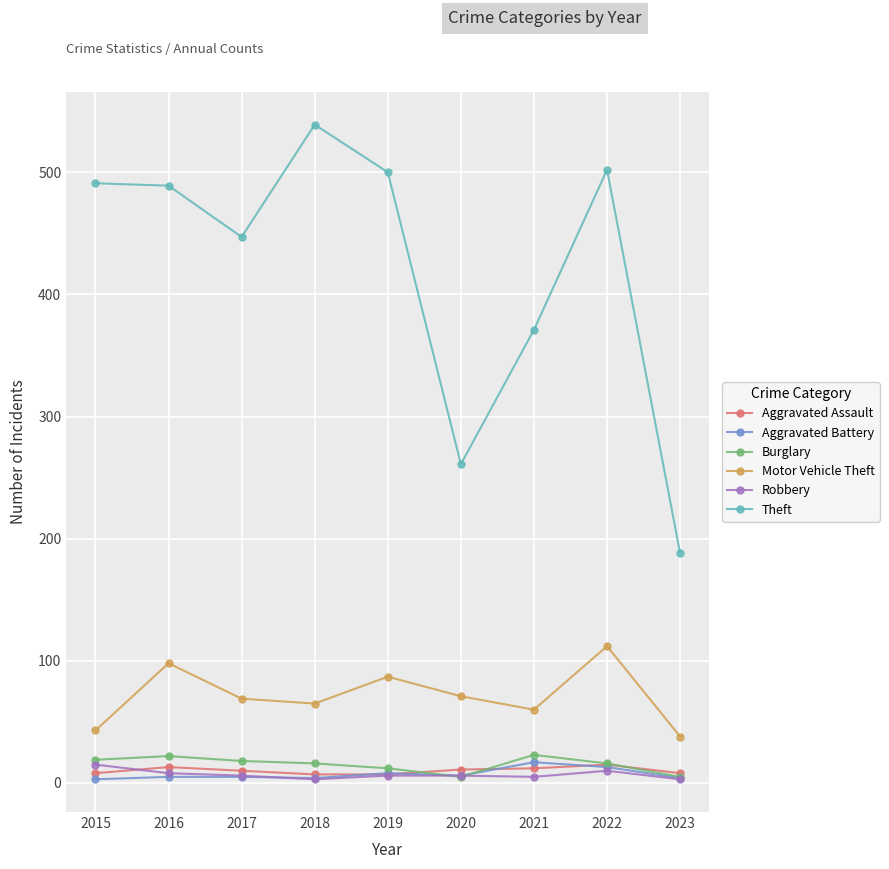

In Motor Vehicle Theft, how many points are higher than both neighbors (excluding endpoints)?

3